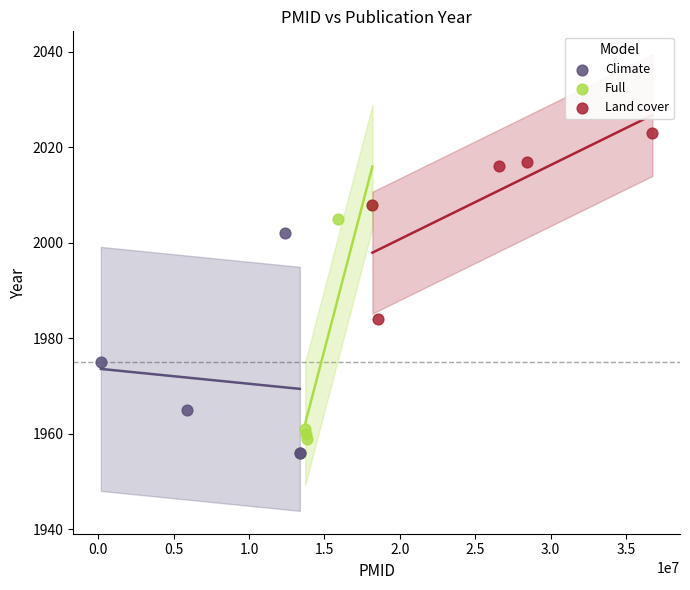

Which series contains the highest Y value?

Land cover